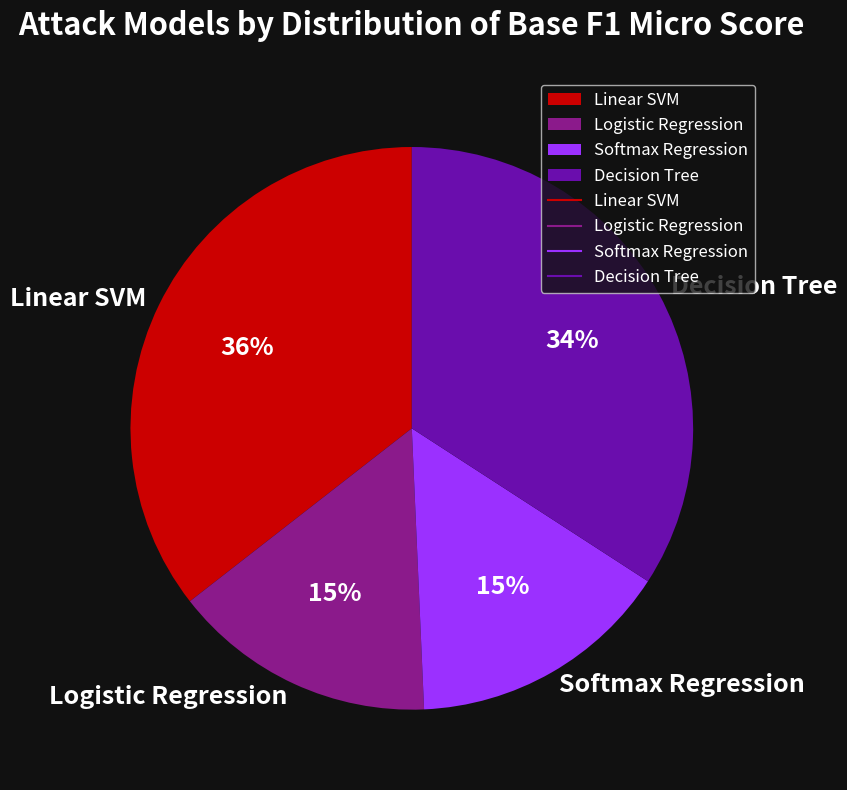

Which slice is the largest?

Linear SVM